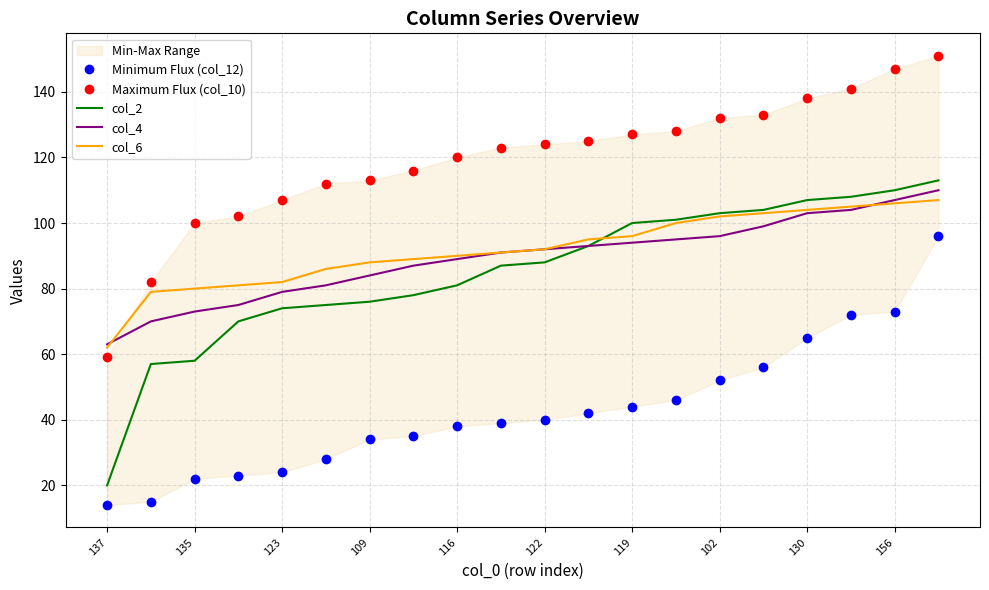

Is it true that col_2 equals 148 at 102?

False